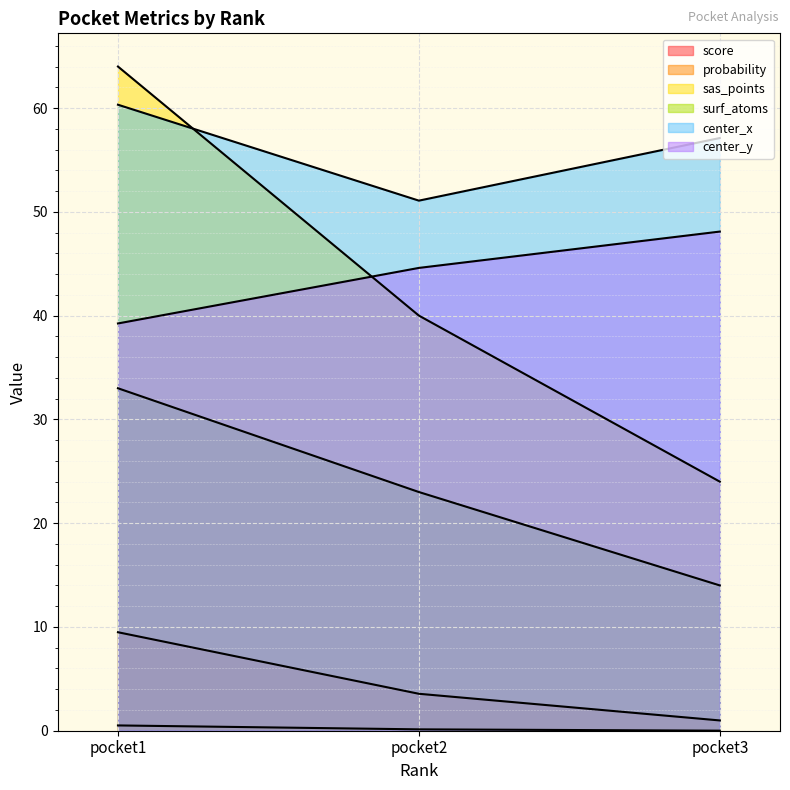

Which series has the widest spread of values?

sas_points